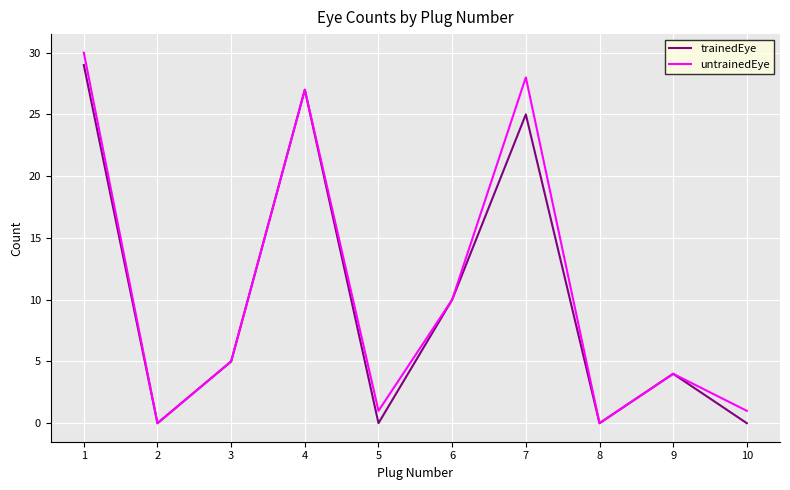

Does the chart display data point markers on the line(s)?

No